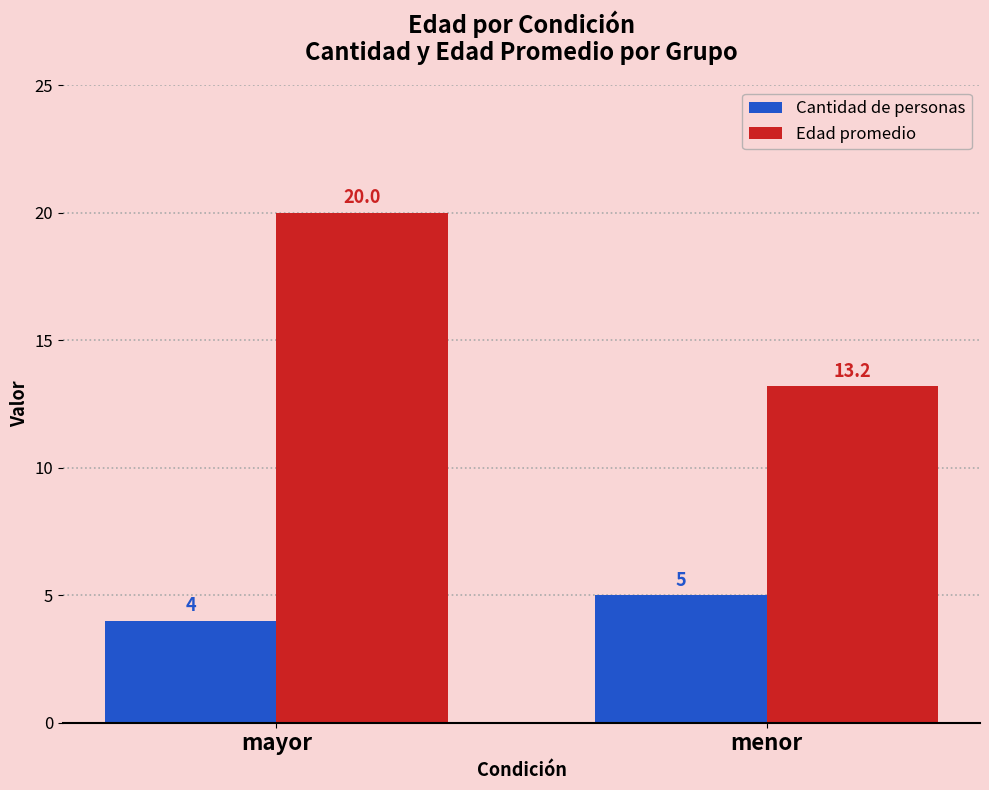

Reading left to right, transcribe all the data shown in this chart.

Cantidad de personas: mayor=4.0	menor=5.0
Edad promedio: mayor=20.0	menor=13.2